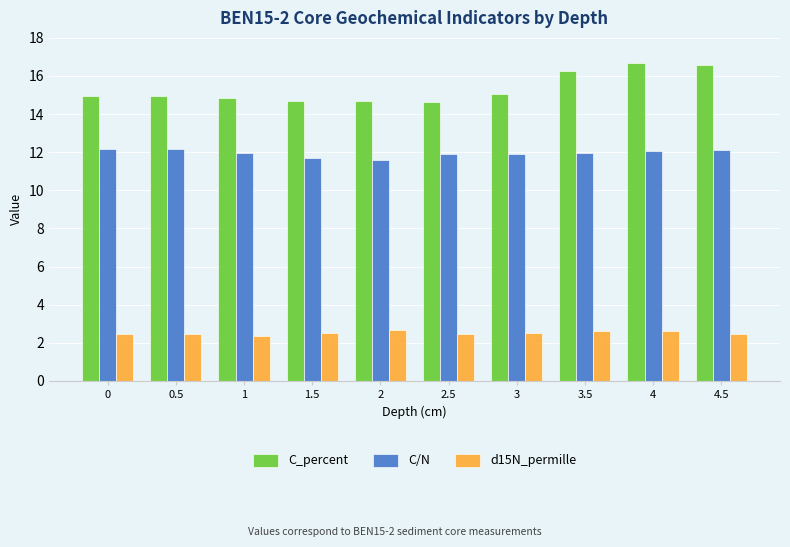

What is the value of the C/N bar at the 1st from the left?

12.2